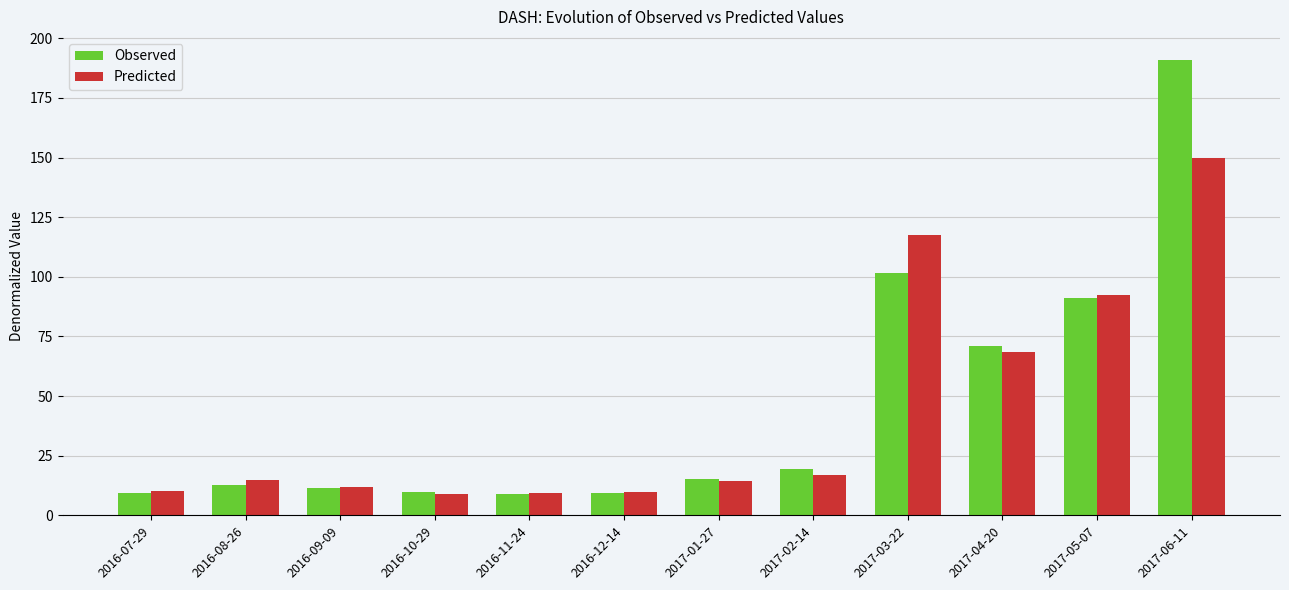

True or false: Predicted has a value of 117.5 at 2017-03-22.

True